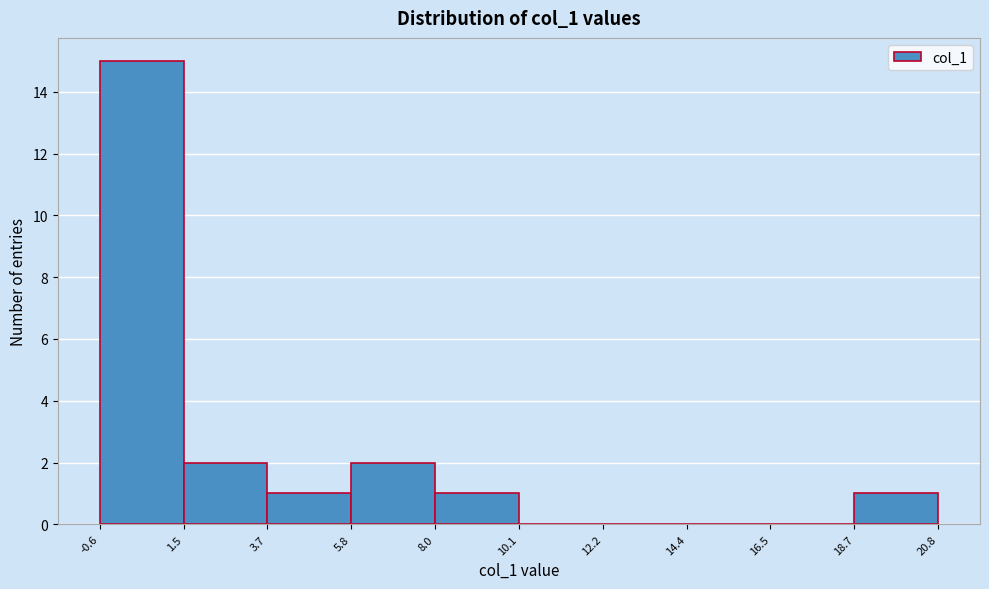

Reading left to right, list every bar in this chart as the range it spans on the x-axis followed by its height. The values are not printed on the chart, so give them approximately, as read against the axis.

-0.6 to 1.5: 15
1.5 to 3.7: 2
3.7 to 5.8: 1
5.8 to 8.0: 2
8.0 to 10.1: 1
10.1 to 12.2: 0
12.2 to 14.4: 0
14.4 to 16.5: 0
16.5 to 18.7: 0
18.7 to 20.8: 1